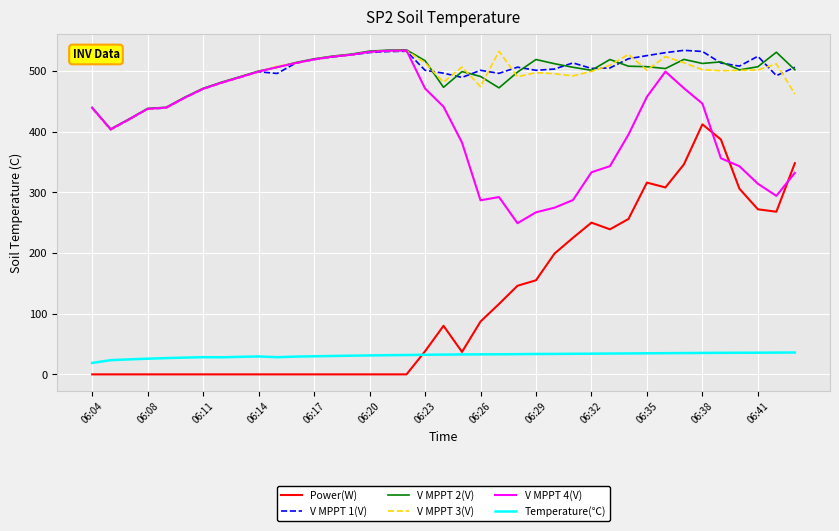

True or false: Temperature(℃) and V MPPT 2(V) intersect in this chart.

False